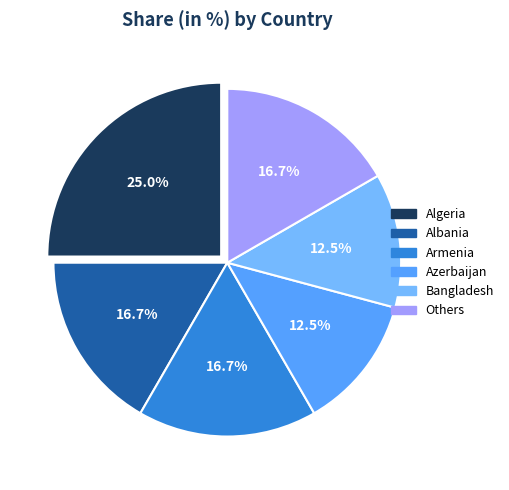

Is there a majority slice in this chart?

No